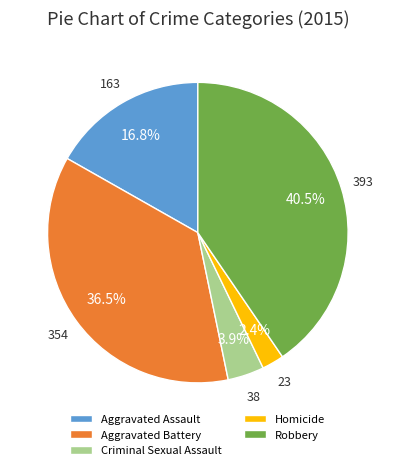

Between Criminal Sexual Assault and Robbery, which is larger?

Robbery